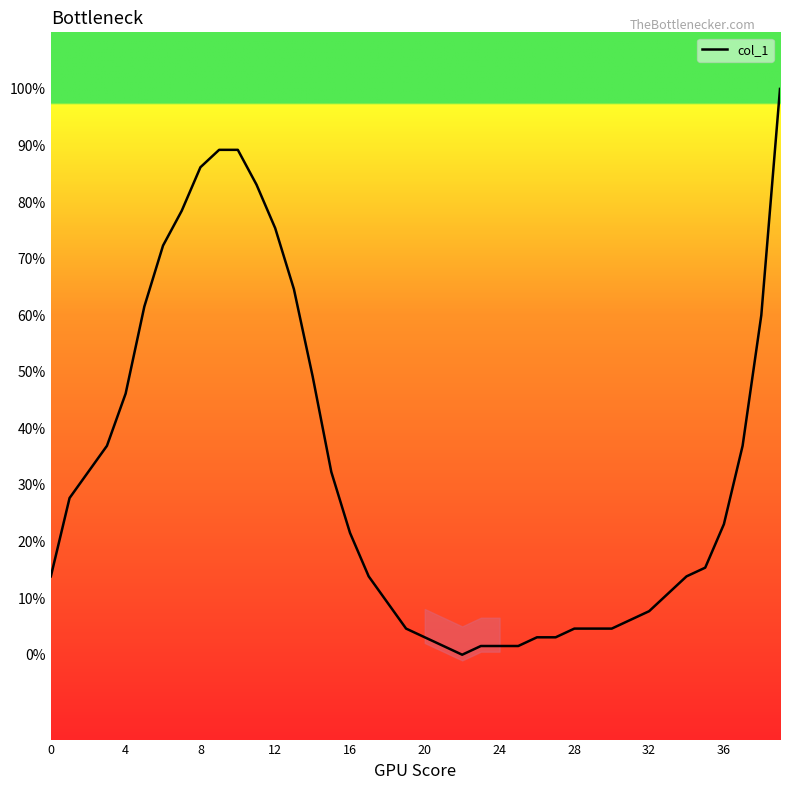

How many values are below 21?

20